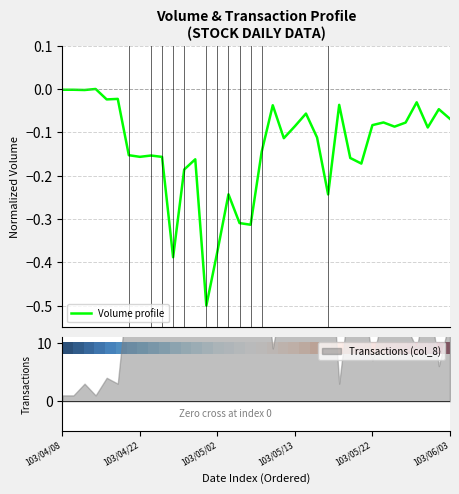

What is the minimum value for Volume profile?

-0.5